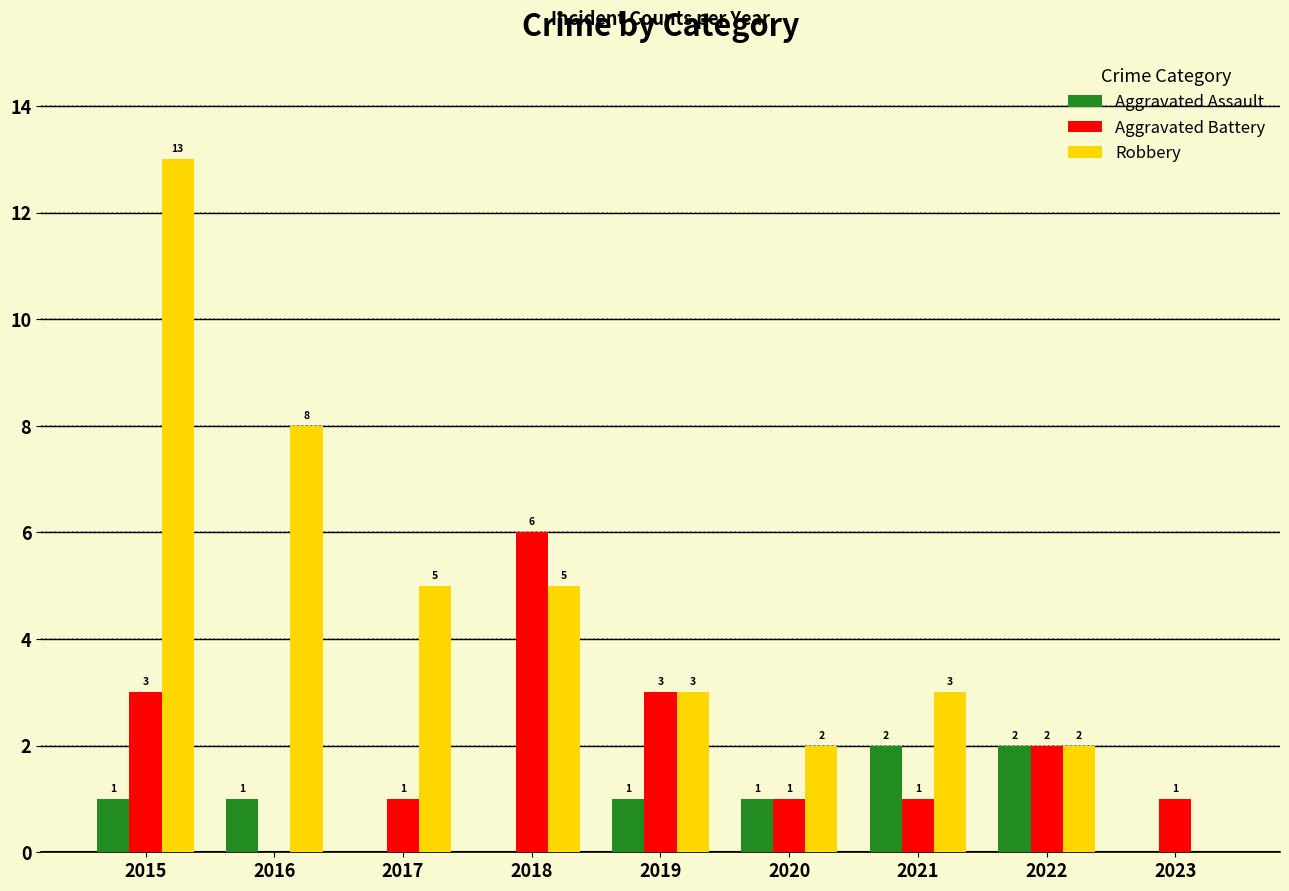

Where does the Aggravated Battery series first go above 1?

2015